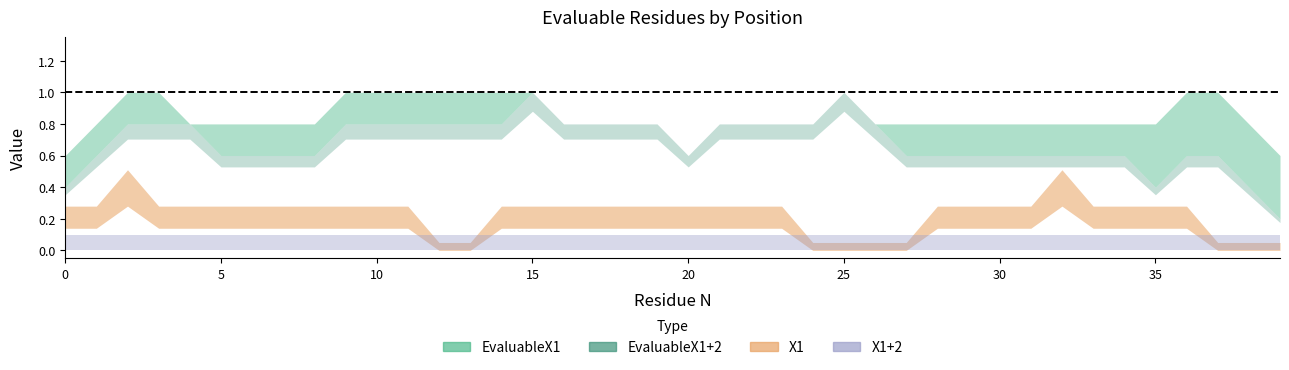

How many EvaluableX1+2 values are between 0 and 1?

40